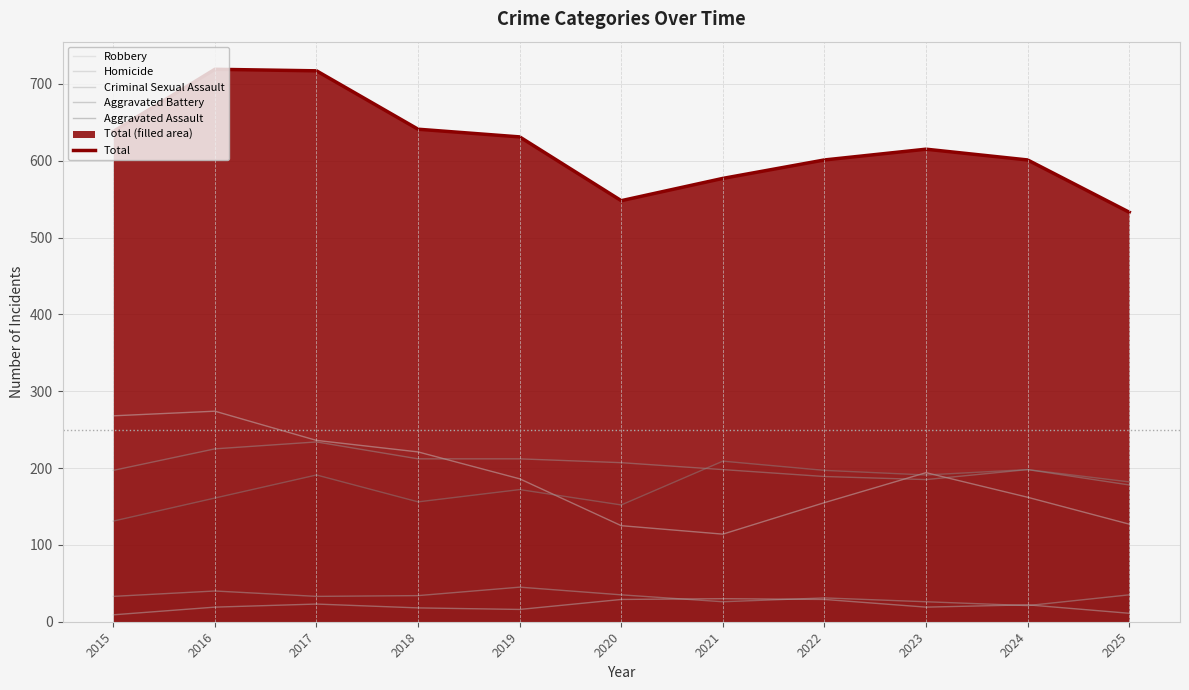

Does the chart have visible grid lines?

Yes